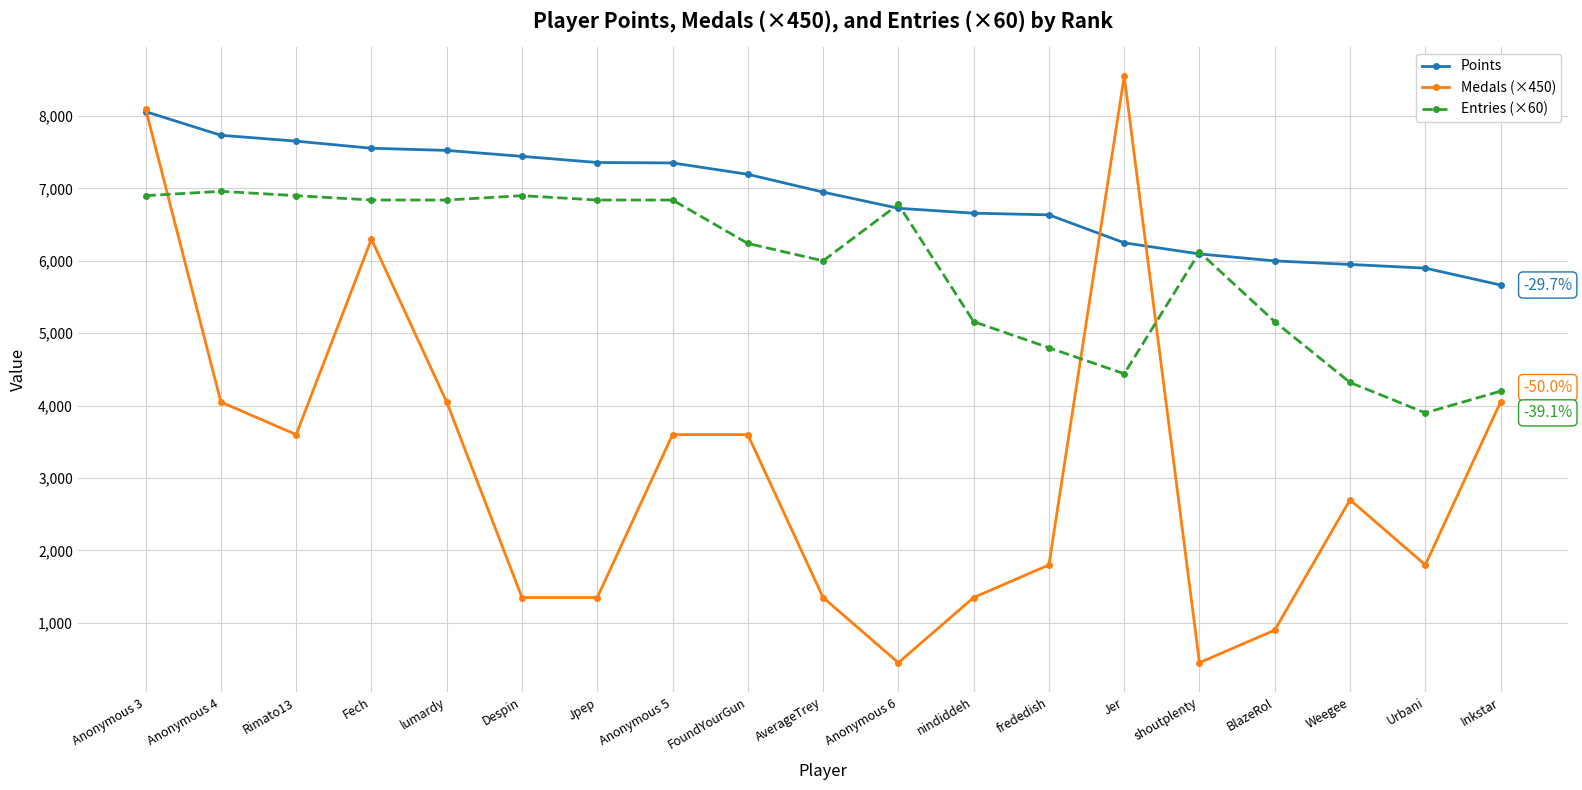

How many times do Entries (×60) and Medals (×450) cross each other?

3